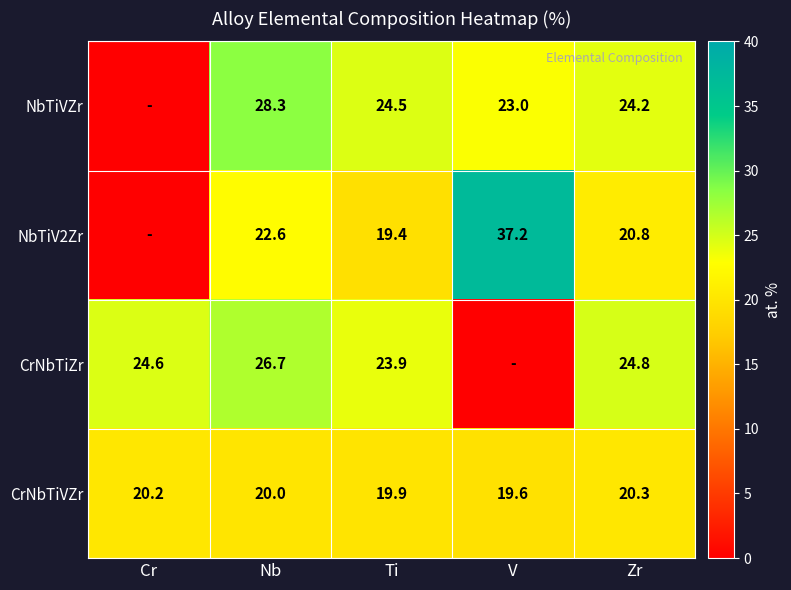

Which series changed the most between Ti and Zr?

NbTiV2Zr